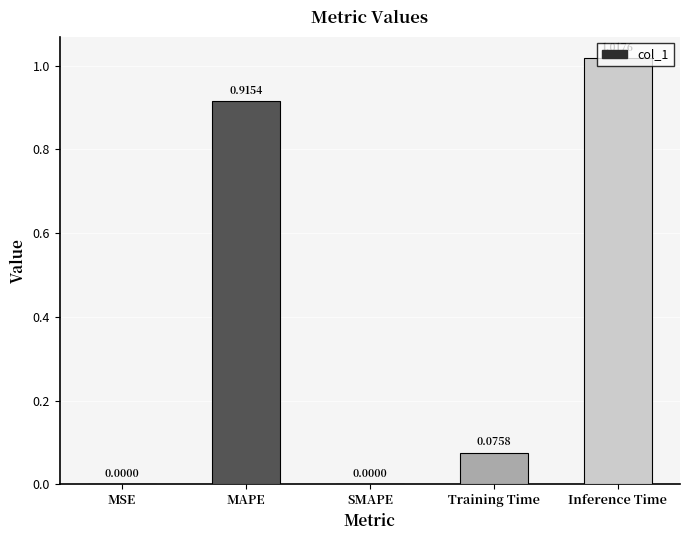

What is the change in value from MAPE to Inference Time?

+0.1